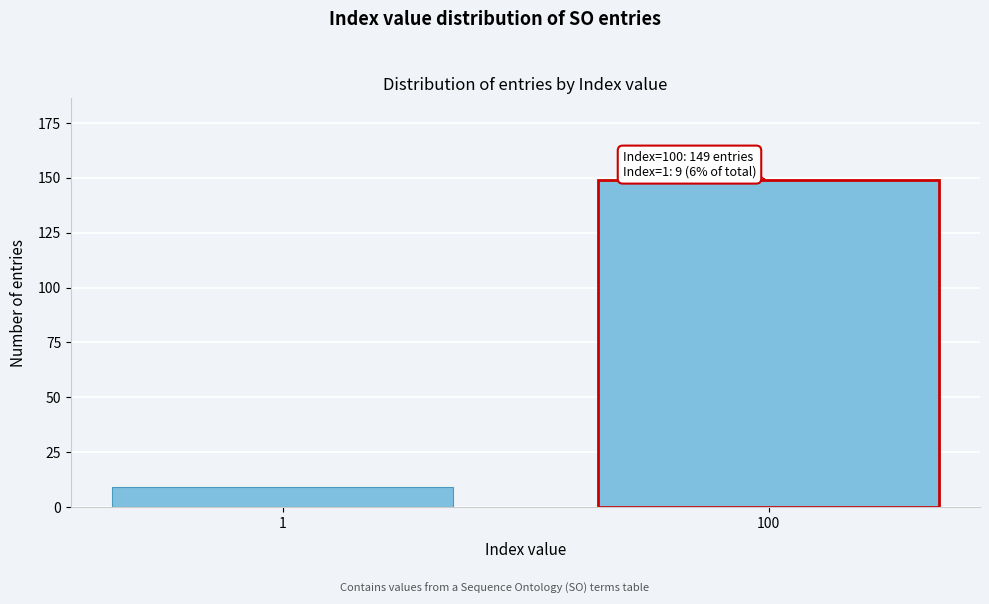

Reading right to left, transcribe all the data shown in this chart.

149	9